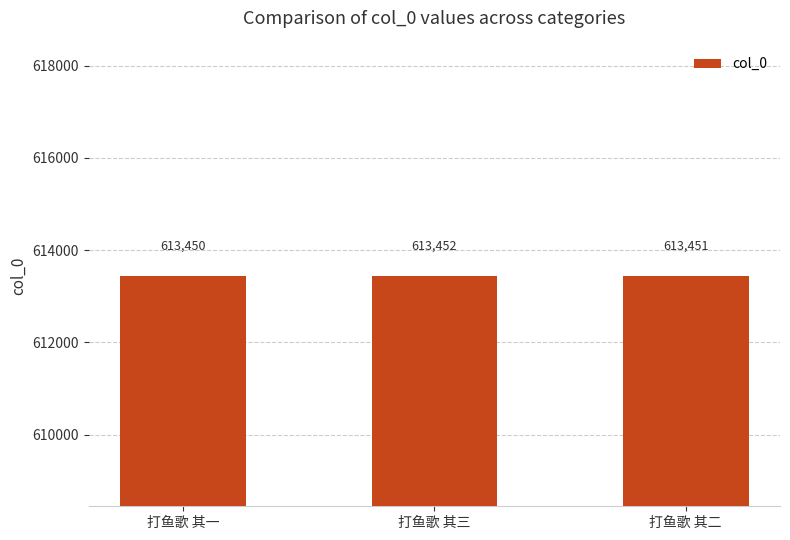

Which category has the lowest value across all series?

打鱼歌 其一